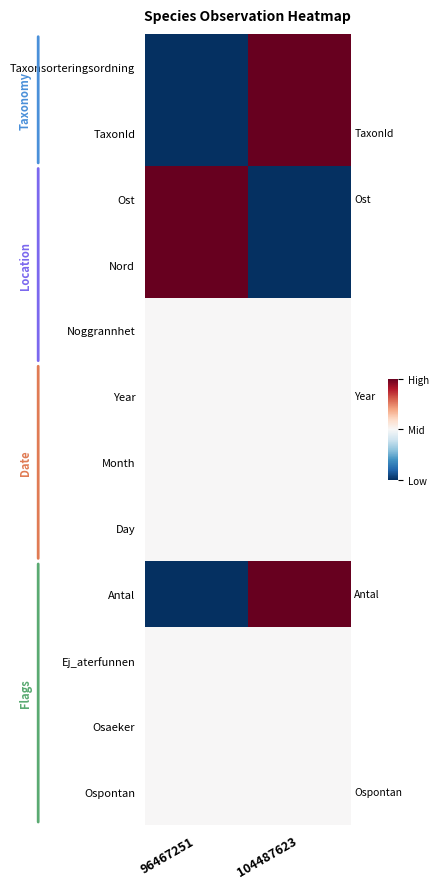

At which category does the chart reach its minimum across all series?

96467251